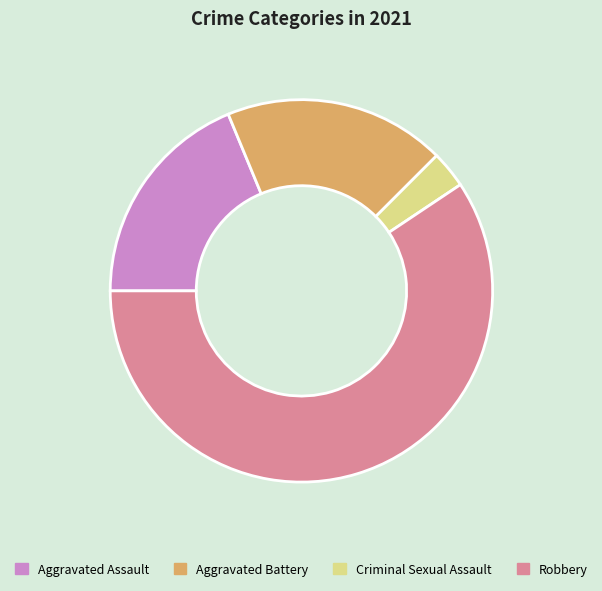

True or false: Aggravated Assault accounts for 26% of the total.

False